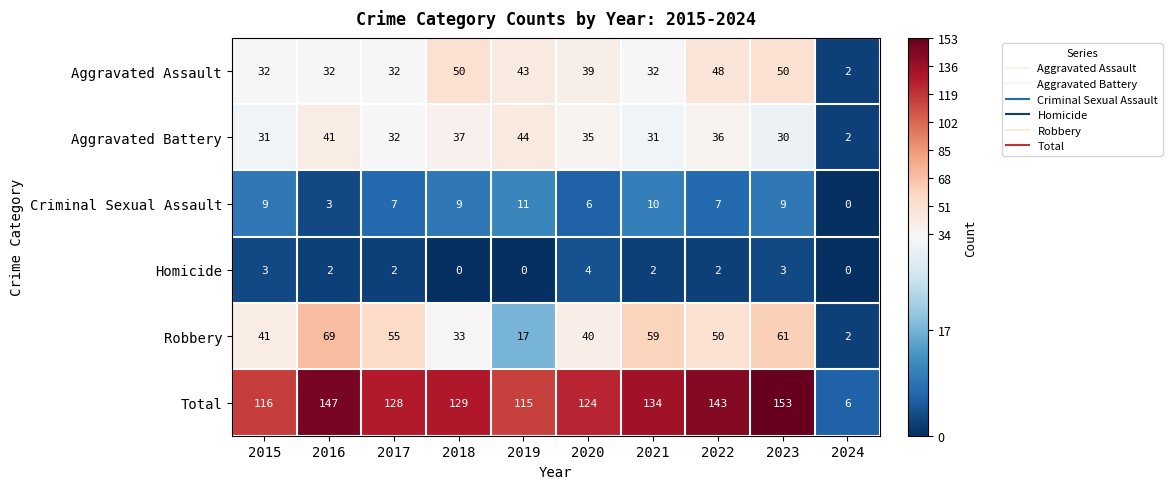

How many series are shown in this chart?

6